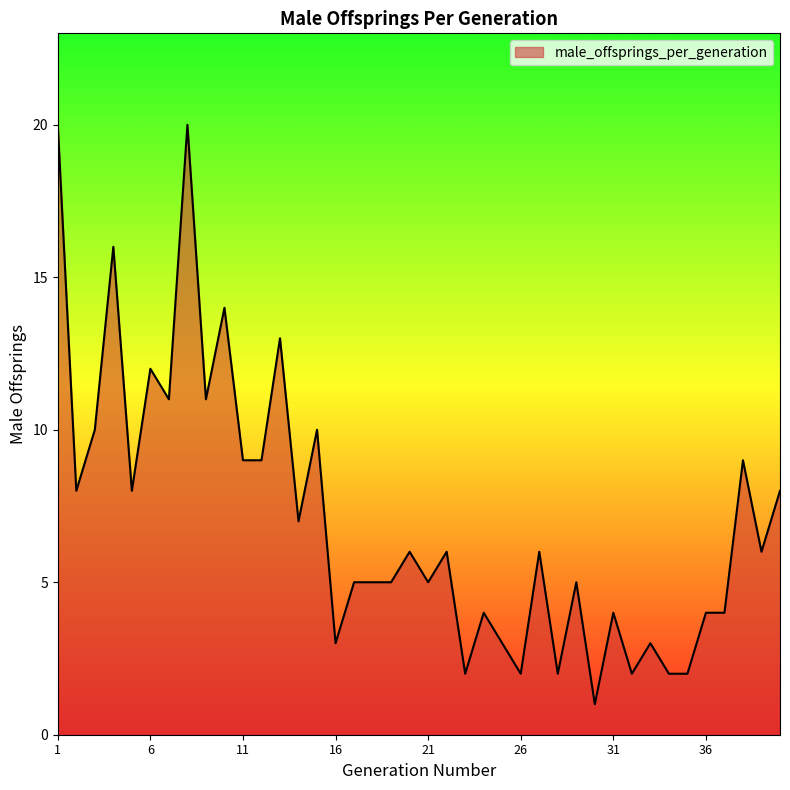

What is the difference between the maximum and minimum values?

19